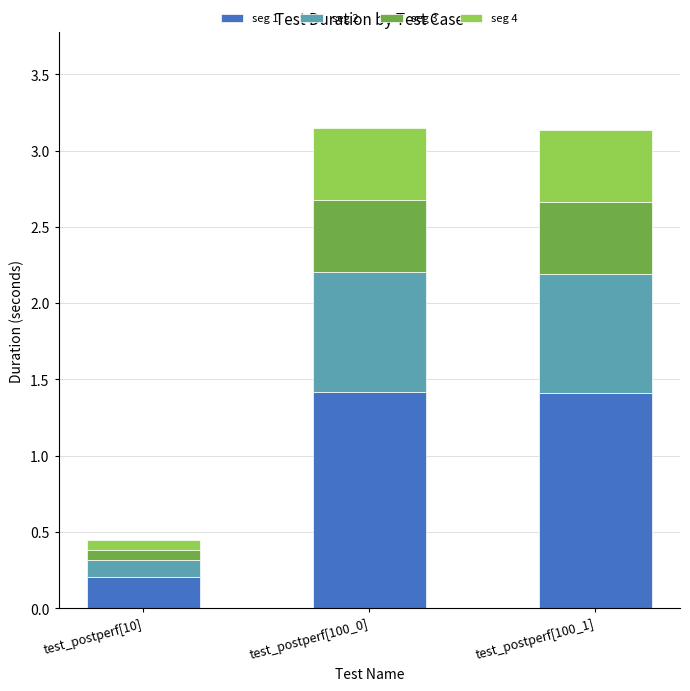

Reading left to right, list the values for the seg 1 series.

0.2	1.4	1.4